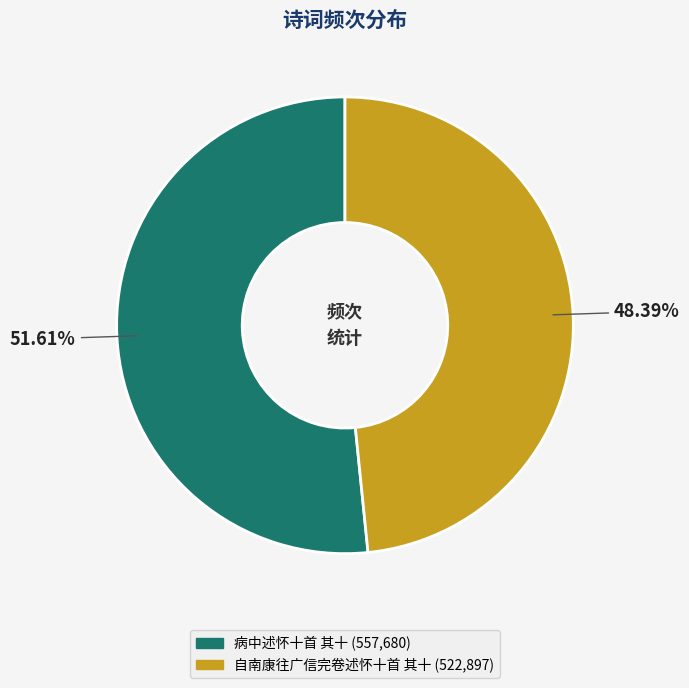

Between 自南康往广信完卷述怀十首 其十 and 病中述怀十首 其十, which is larger?

病中述怀十首 其十